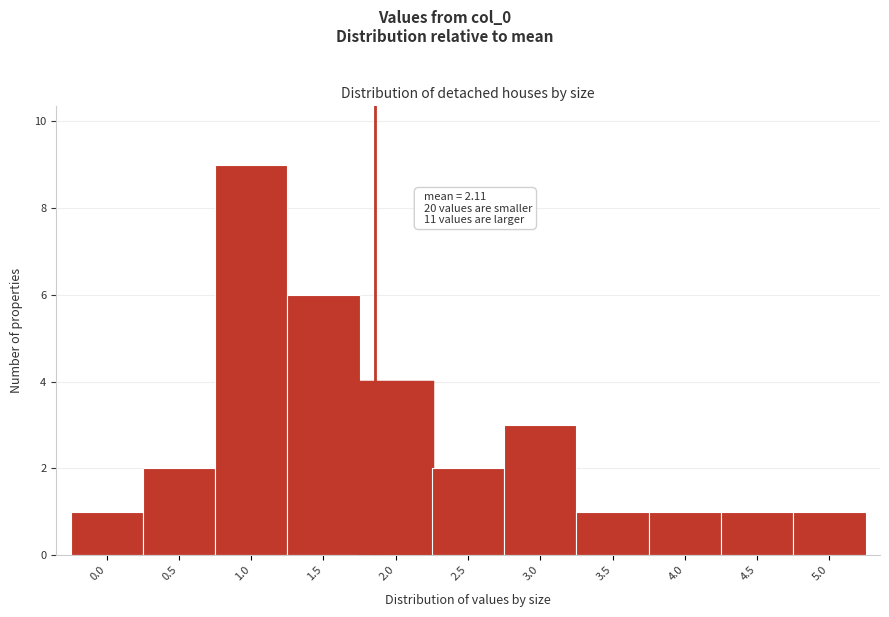

Reading left to right, transcribe all the data shown in this chart.

0.0=1	0.5=2	1.0=9	1.5=6	2.0=4	2.5=2	3.0=3	3.5=1	4.0=1	4.5=1	5.0=1